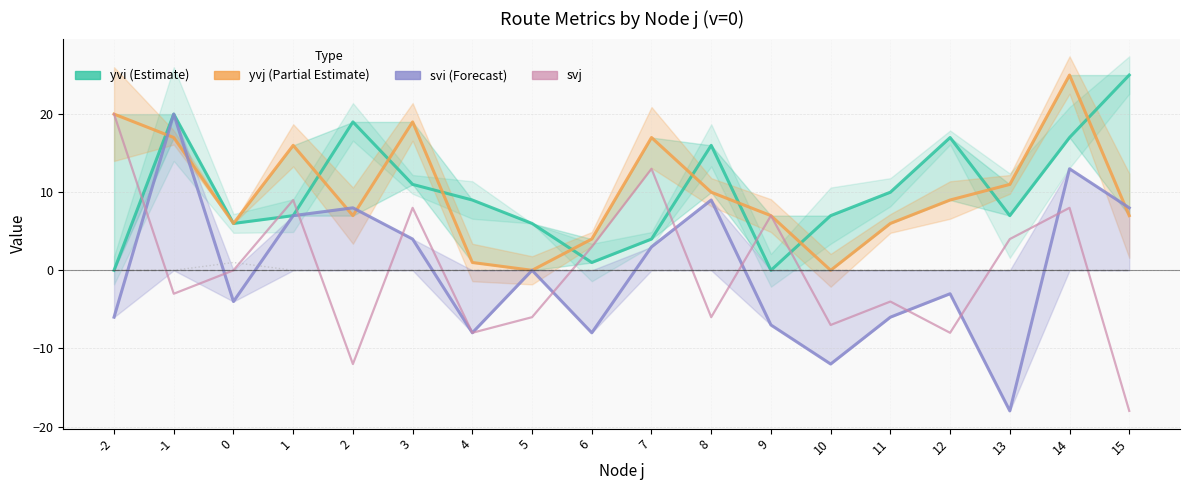

At how many categories does at least one series exceed 1?

18